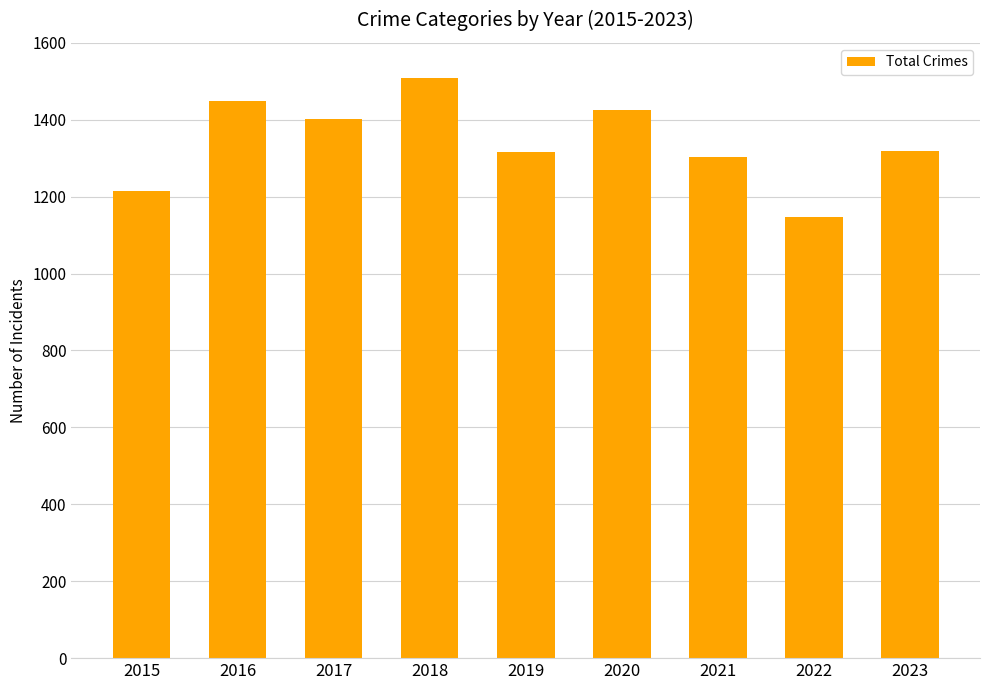

True or false: the data shows 481 at 2015.

False